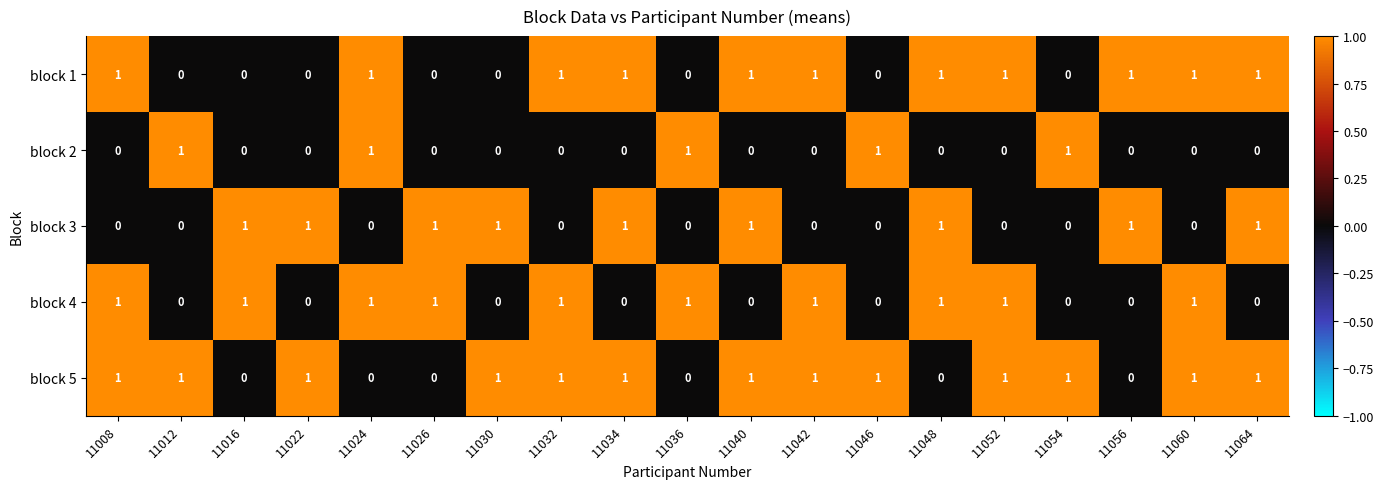

What is the sum of all block 1 values?

11